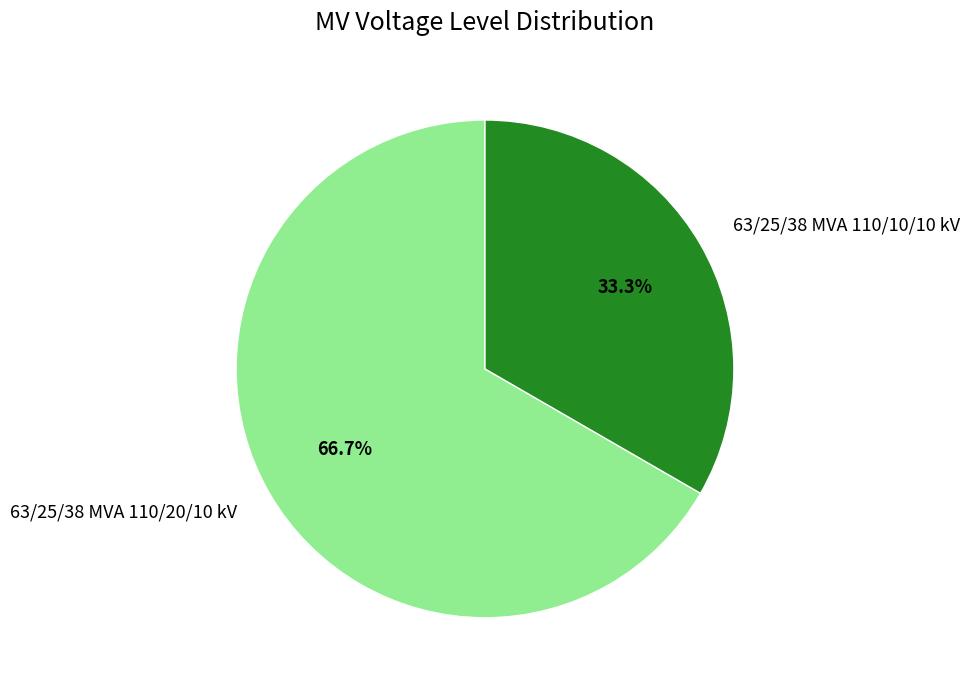

How many segments does this pie chart have?

2